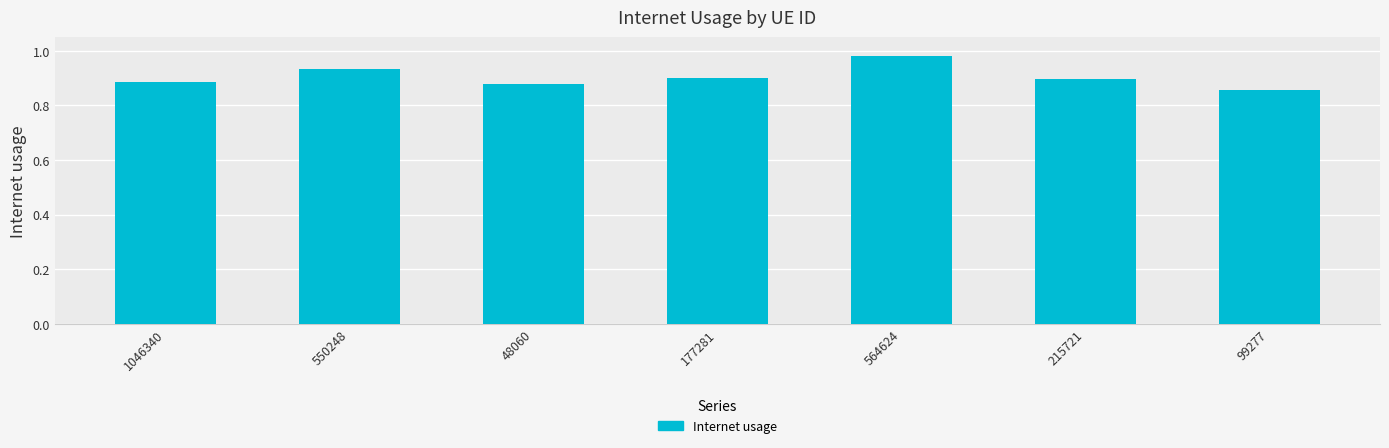

The value at 177281 is 0.9. True or false?

True